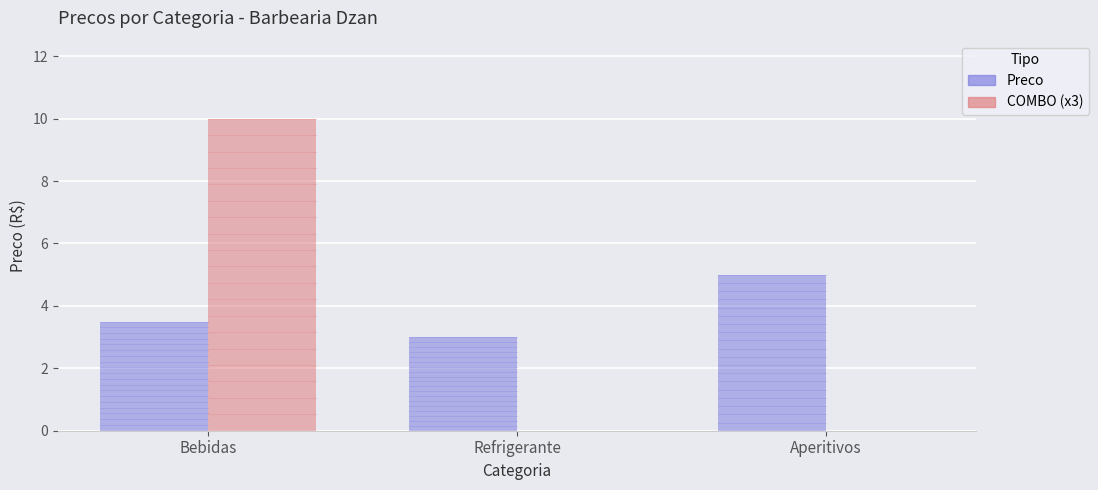

The COMBO (x3) series shows 4.4 at Bebidas. True or false?

False